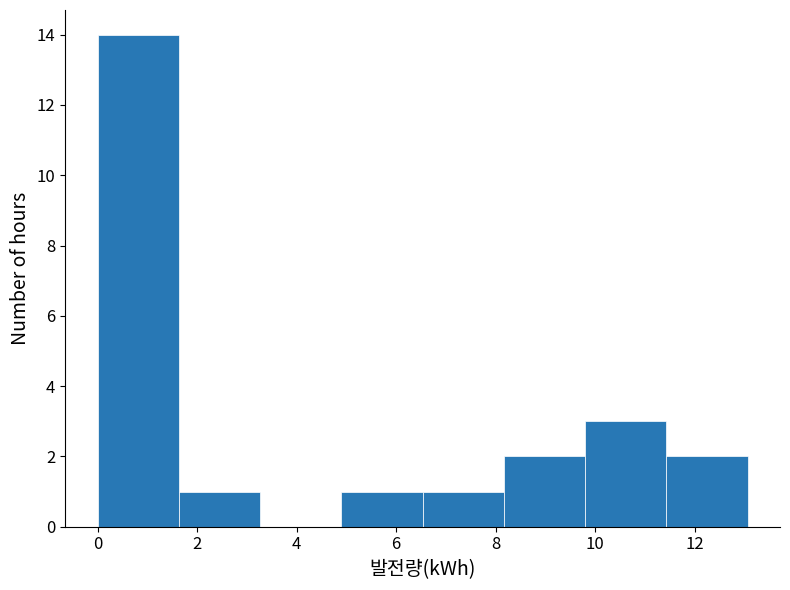

Reading left to right, list every bar in this chart as the range it spans on the x-axis followed by its height. Neither the bar edges nor the heights are printed on the chart, so give them approximately, as read against the axes.

0.0 to 1.6: 14
1.6 to 3.2: 1
3.2 to 4.8: 0
4.8 to 6.6: 1
6.6 to 8.2: 1
8.2 to 9.8: 2
9.8 to 11.4: 3
11.4 to 13.0: 2